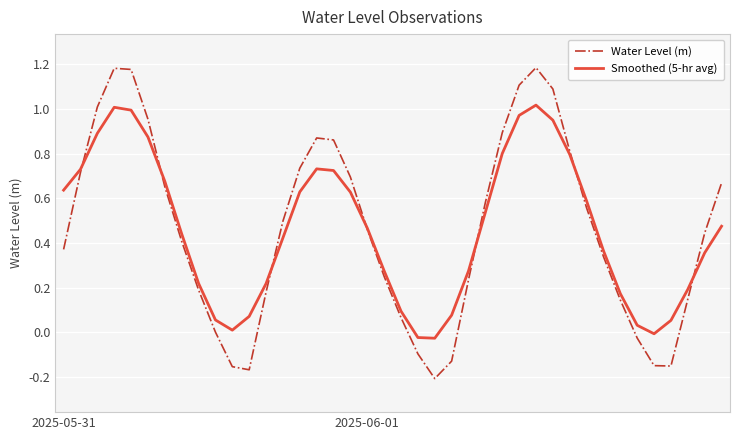

Which series has the widest spread of values?

Water Level (m)